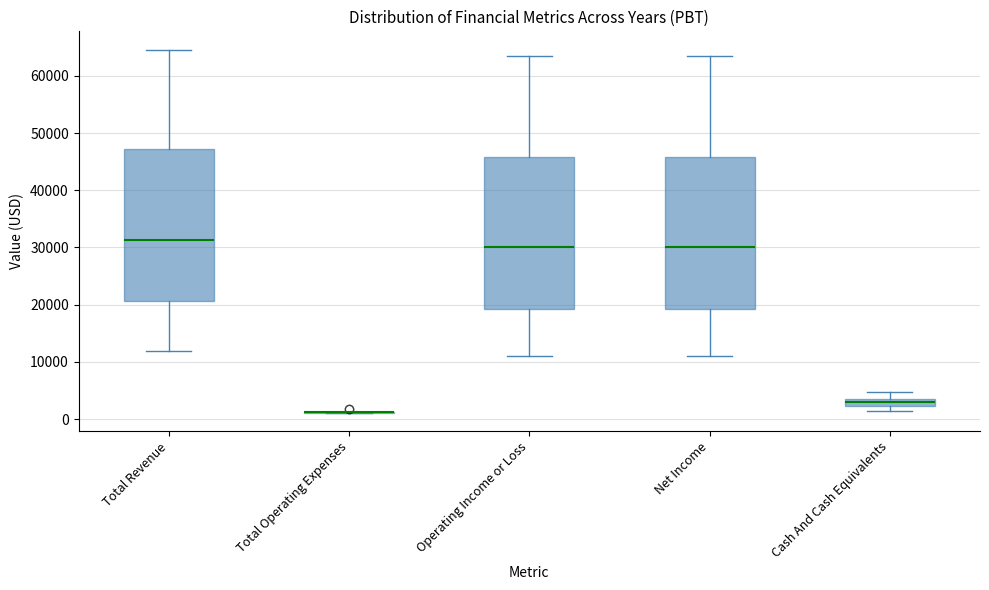

Where is the lower edge of the box for Cash And Cash Equivalents on the y-axis? The values are not printed on the chart, so give them approximately, as read against the axis.

2000